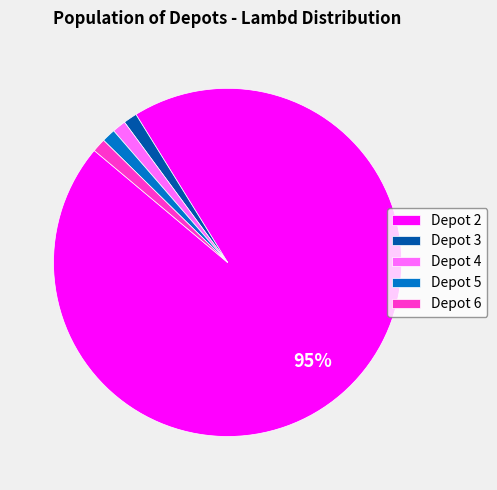

What is the majority slice?

Depot 2